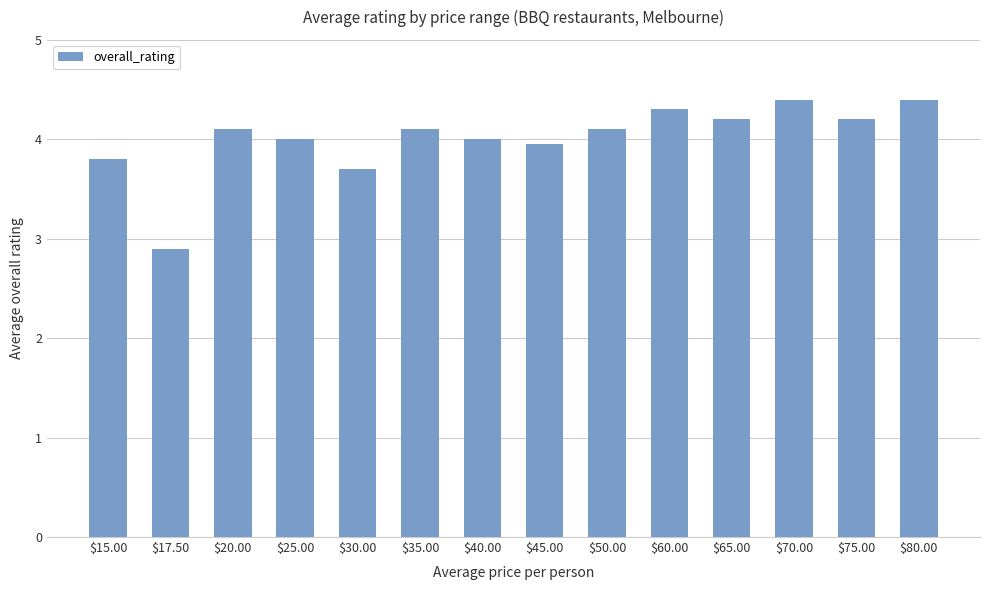

Is it true that the value at $60.00 is 4.3?

True